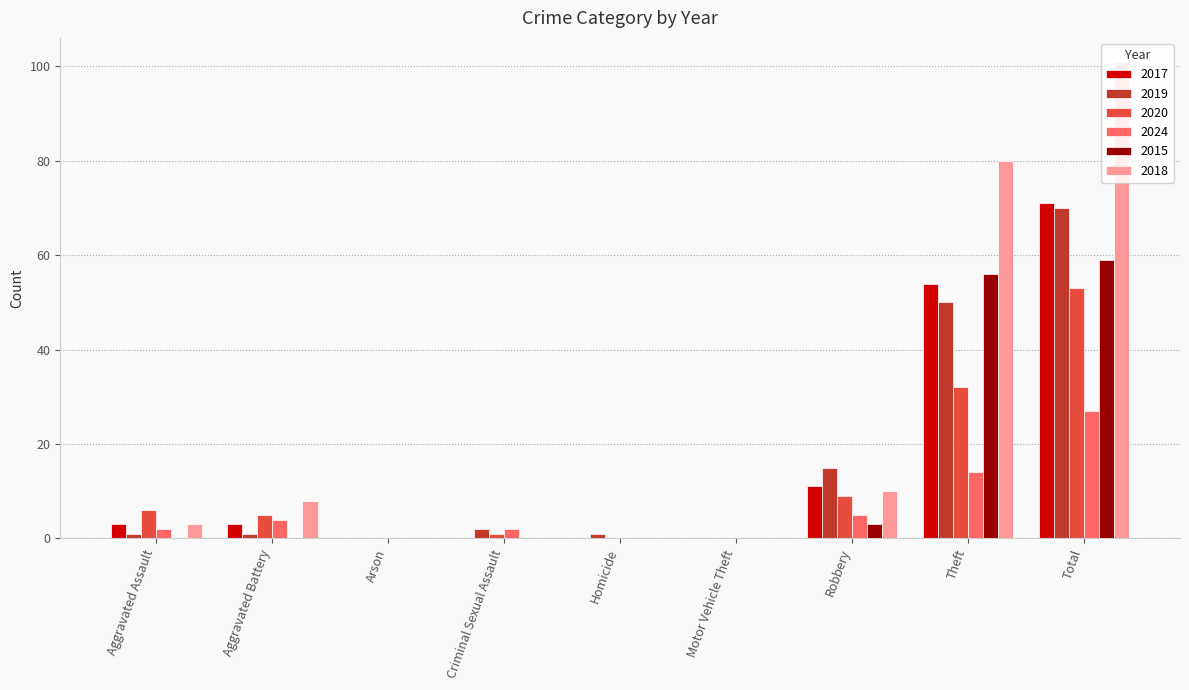

At which category is the sum across all series the highest?

Total